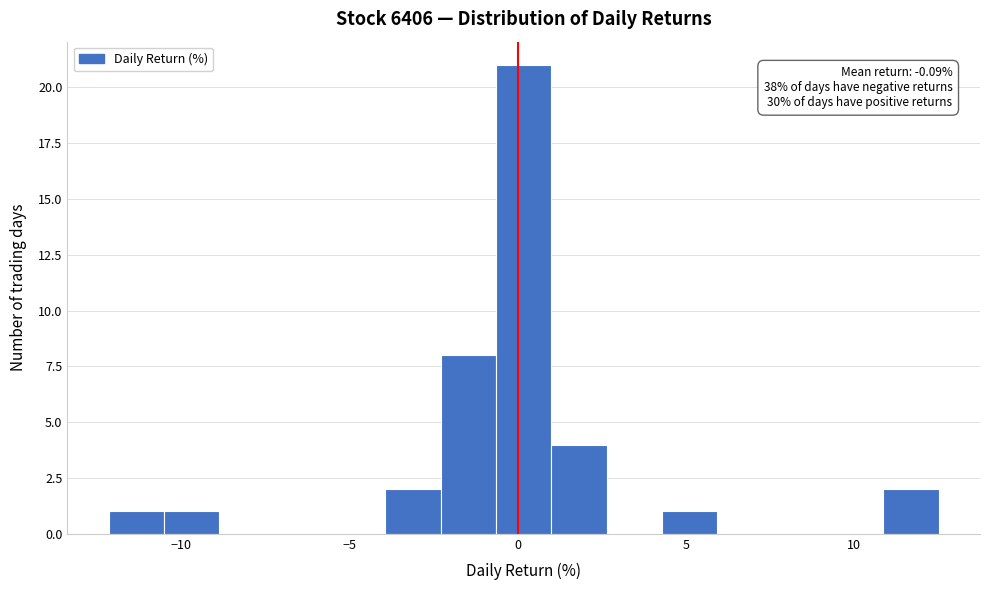

Read against the x-axis, roughly where is the centre of the tallest bar?

0.0